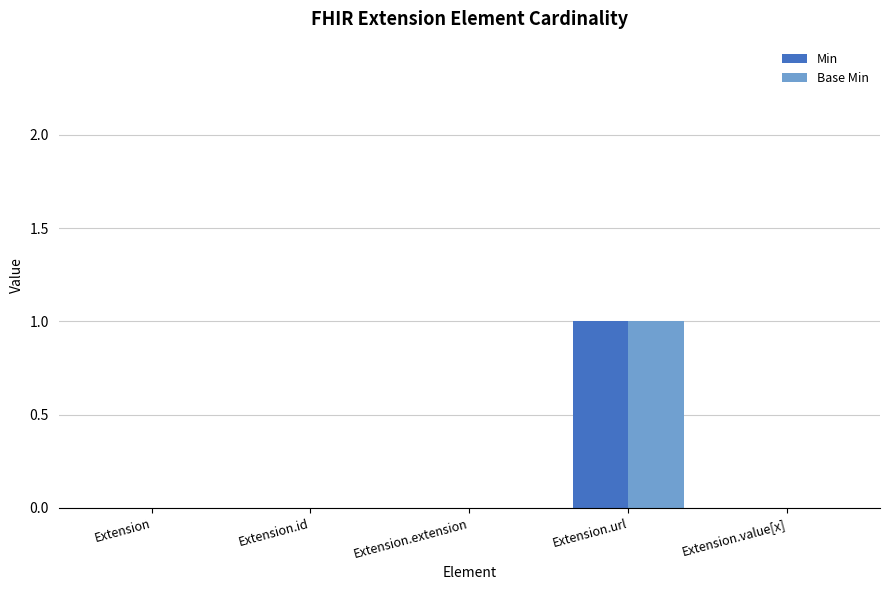

True or false: Min has a value of 0 at Extension.value[x].

True